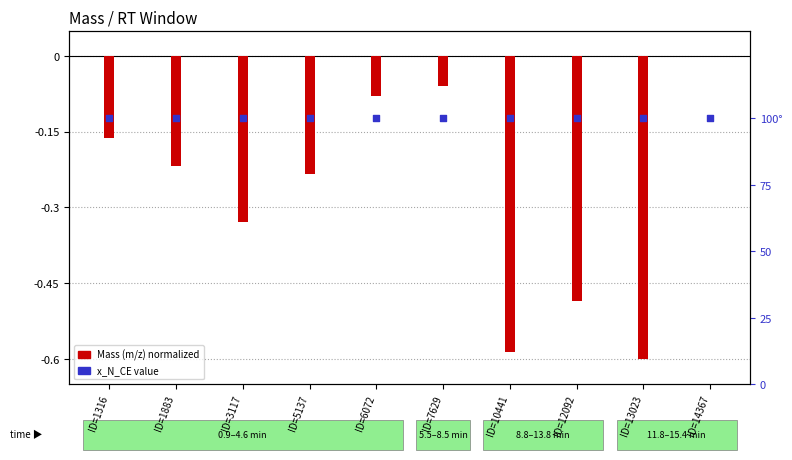

Is the value of x_N_CE at ID=3117 greater than the value of Mass (m/z) normalized at ID=1883?

Yes